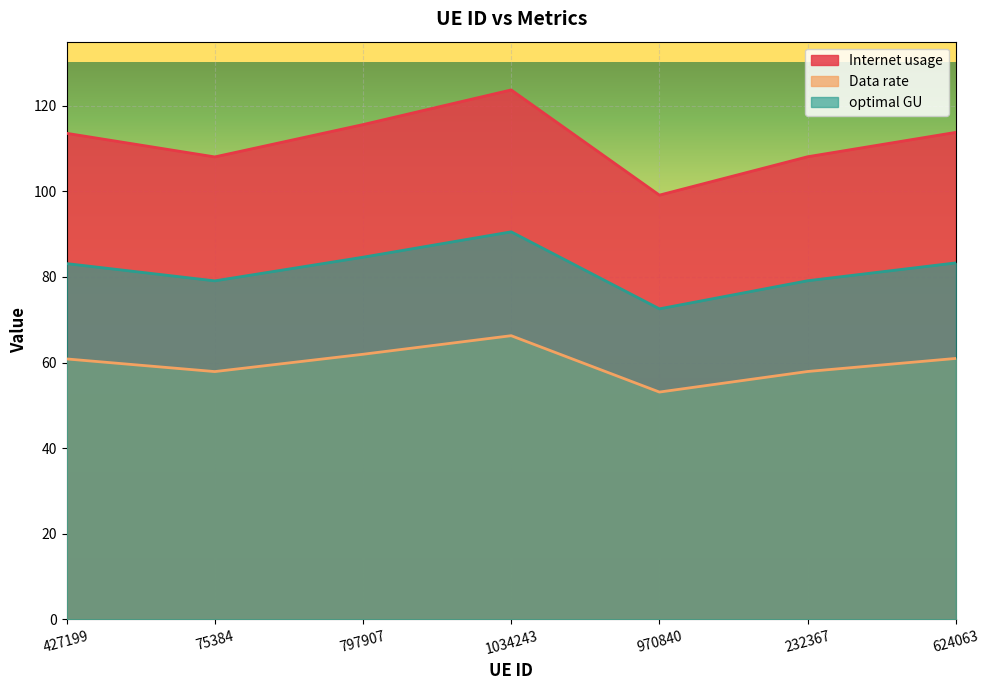

What are all the series names shown in the legend?

Internet usage, Data rate, optimal GU